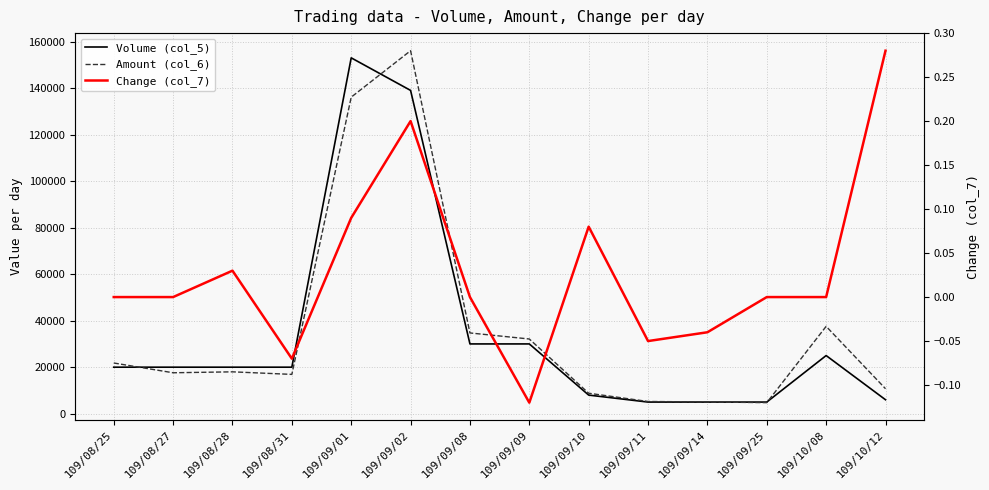

True or false: Change (col_7) and Volume (col_5) intersect in this chart.

False